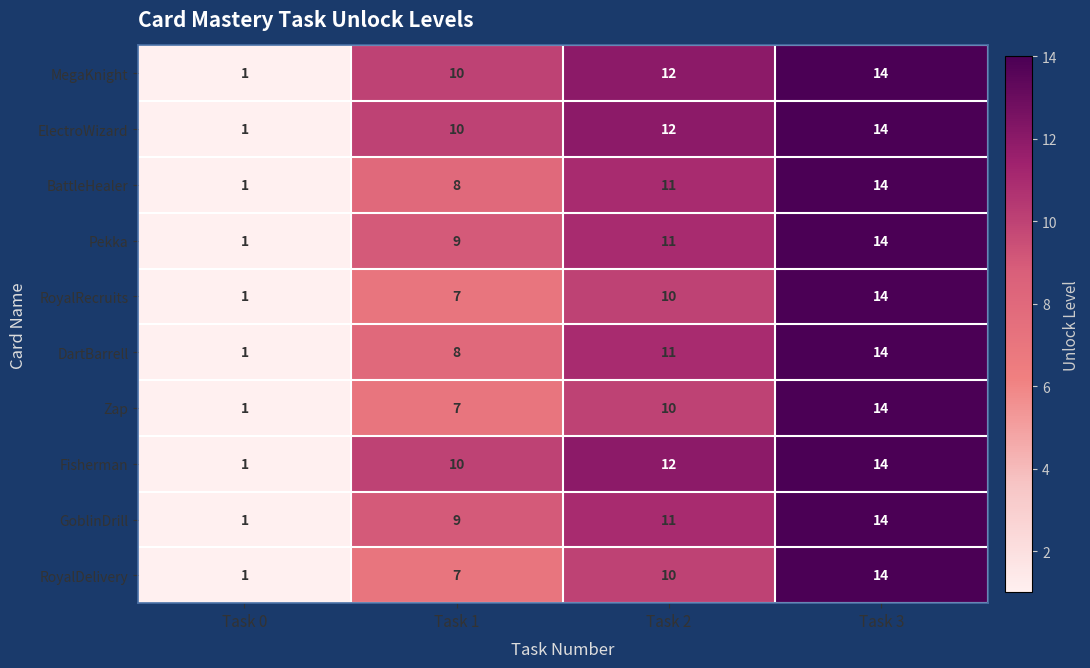

Is the value of MegaKnight at Task 2 greater than the value of BattleHealer at Task 0?

Yes